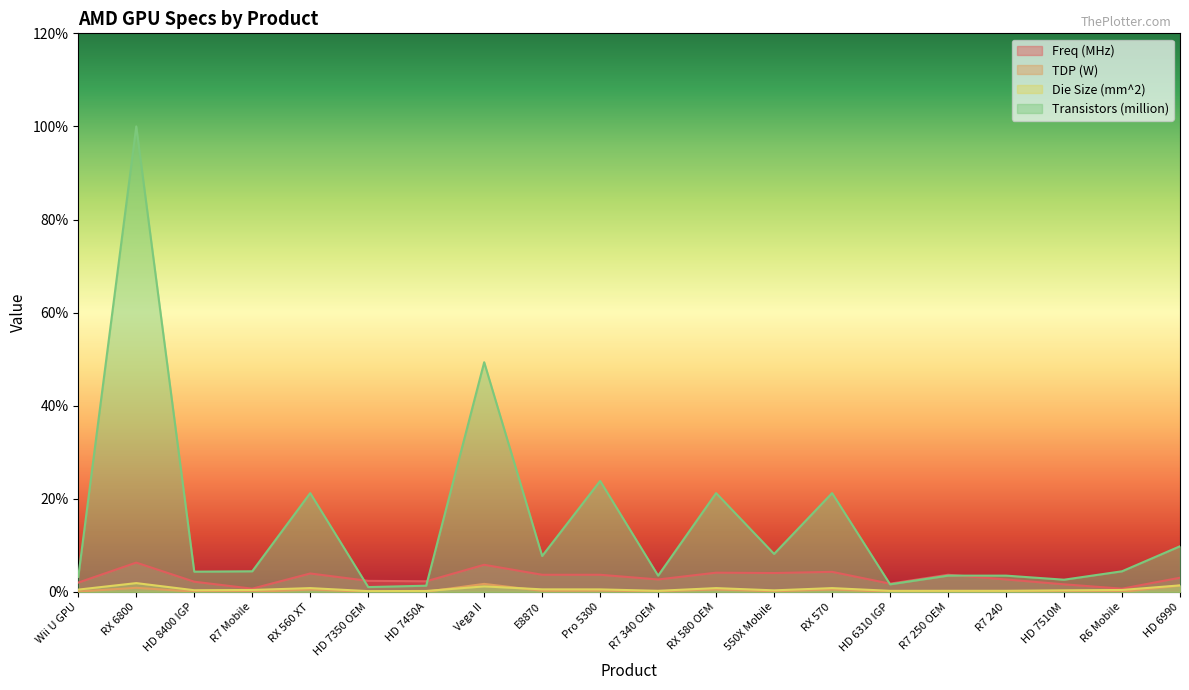

Which category has the highest value in the Die Size (mm^2) series?

RX 6800